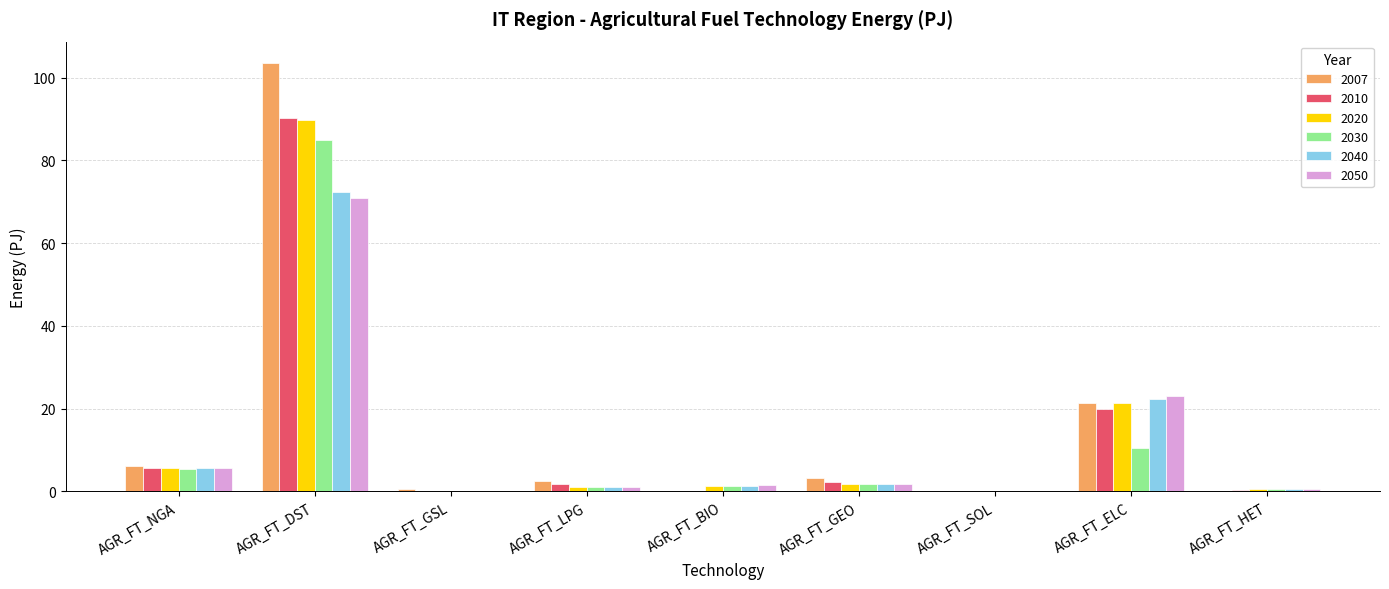

How many categories are shown in the chart?

9